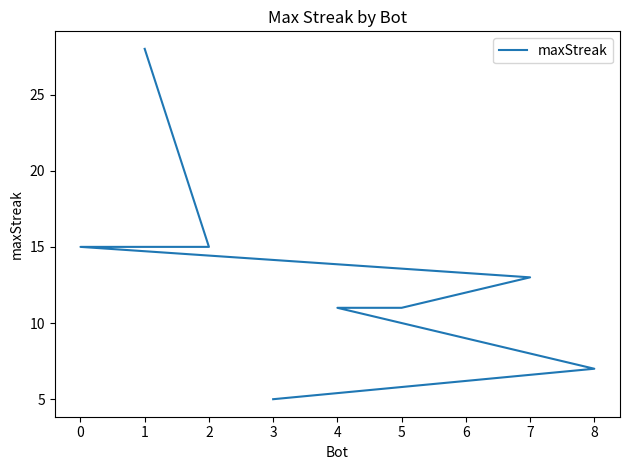

What is the label of the 9th point from the left?

3